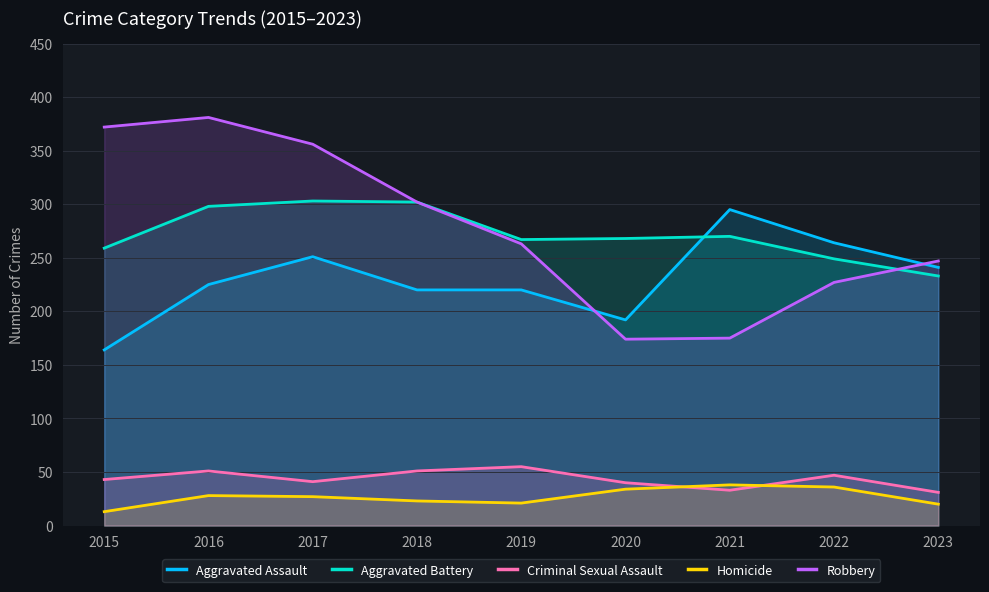

Which has a higher value, 2018 or 2015?

2018